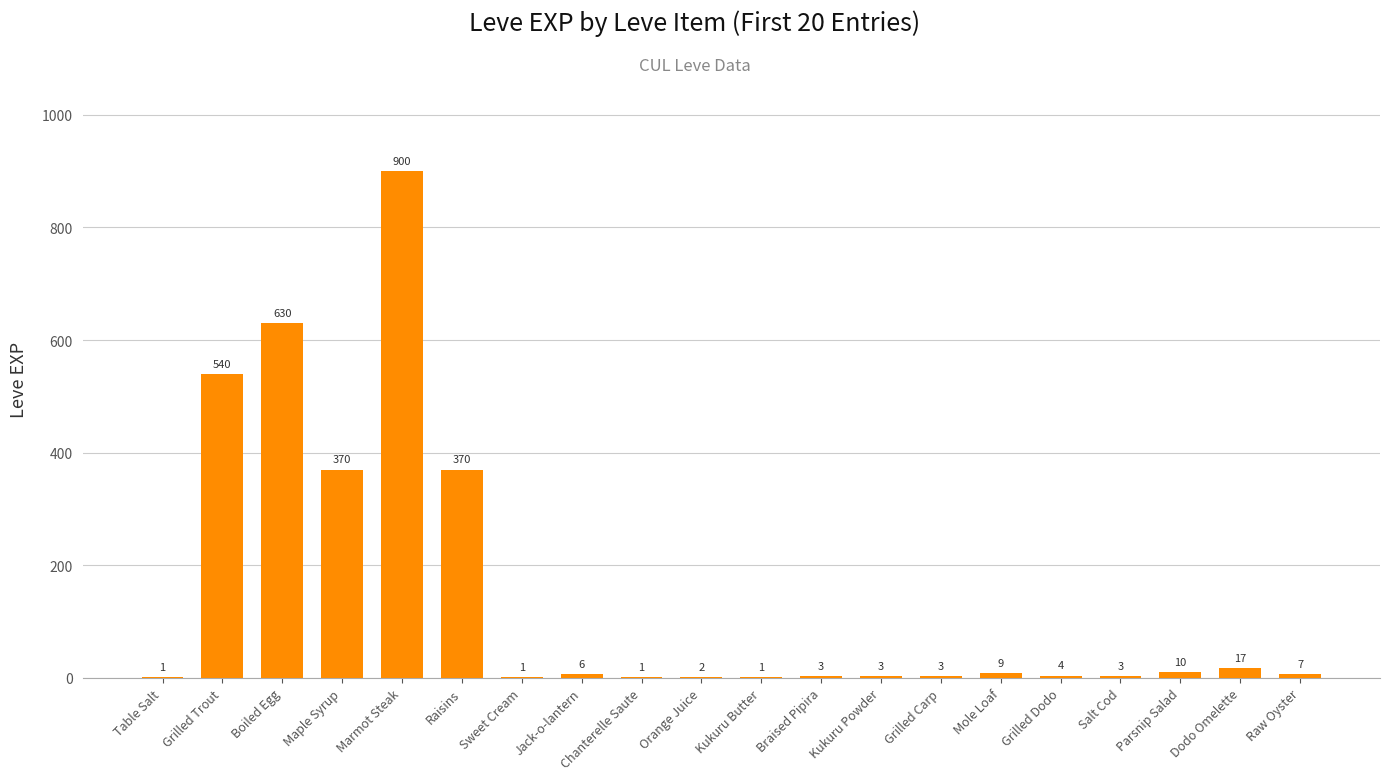

What value does the data have at Marmot Steak?

900